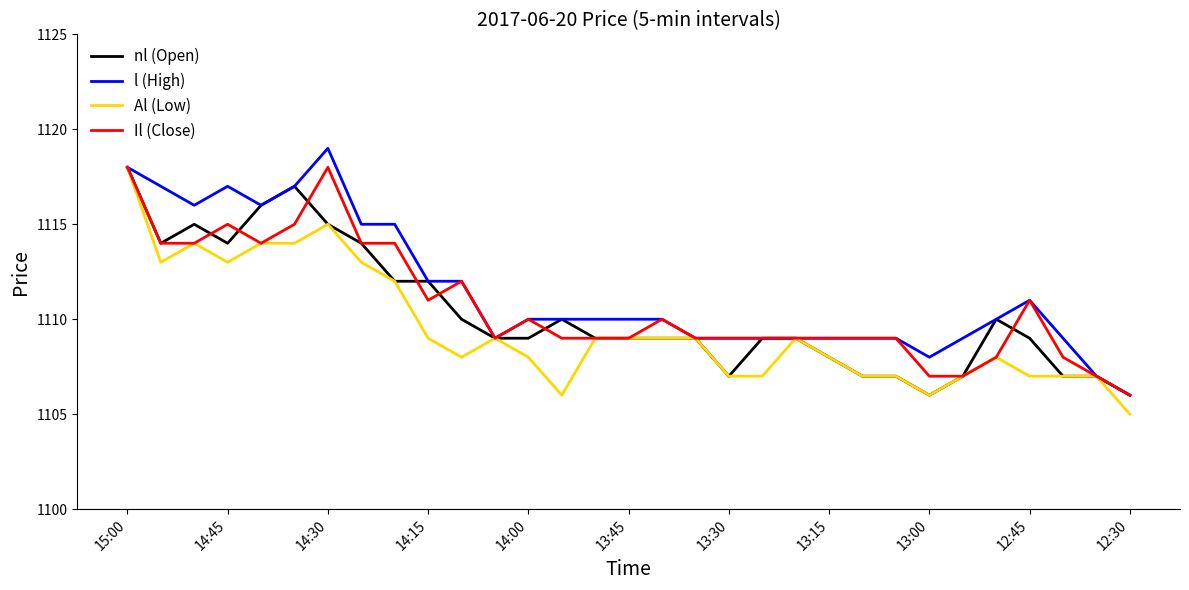

What are all the series names shown in the legend?

nl (Open), l (High), Al (Low), Il (Close)